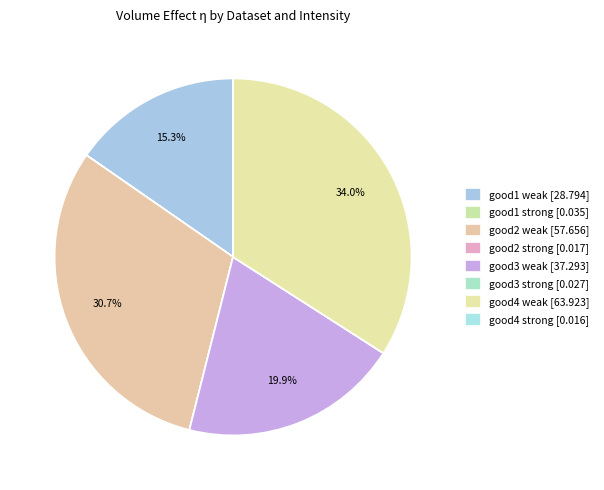

How much of the chart is everything except good2 strong?

100.0%